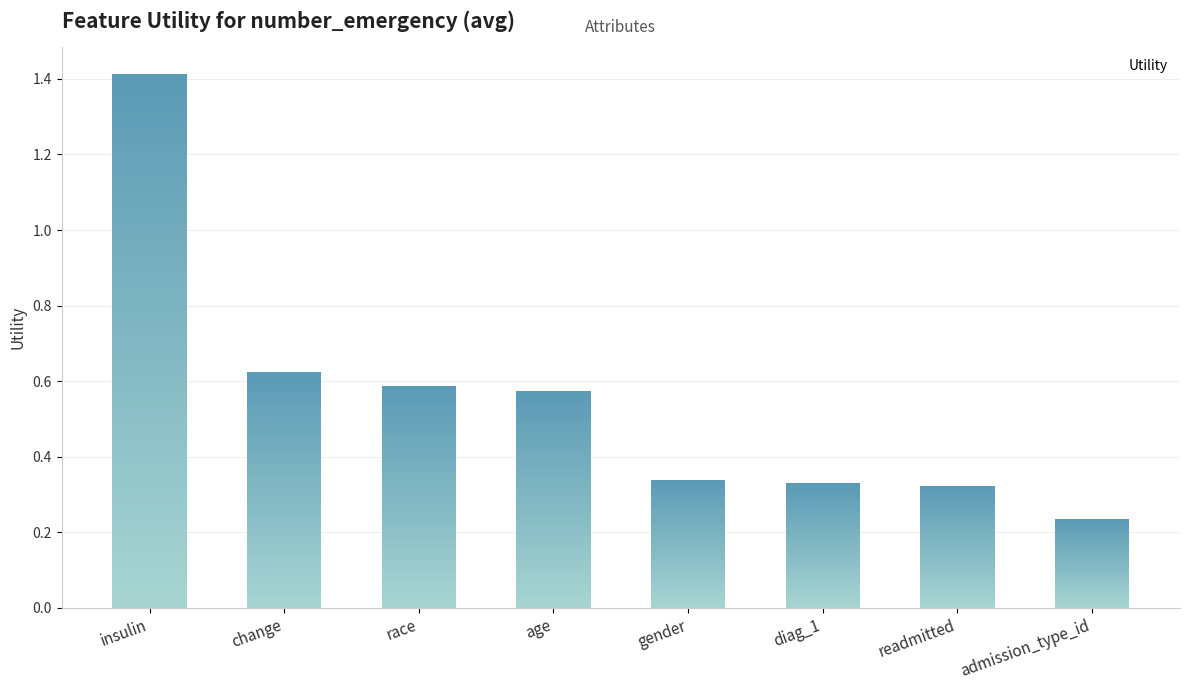

True or false: the data shows 0.6 at age.

True